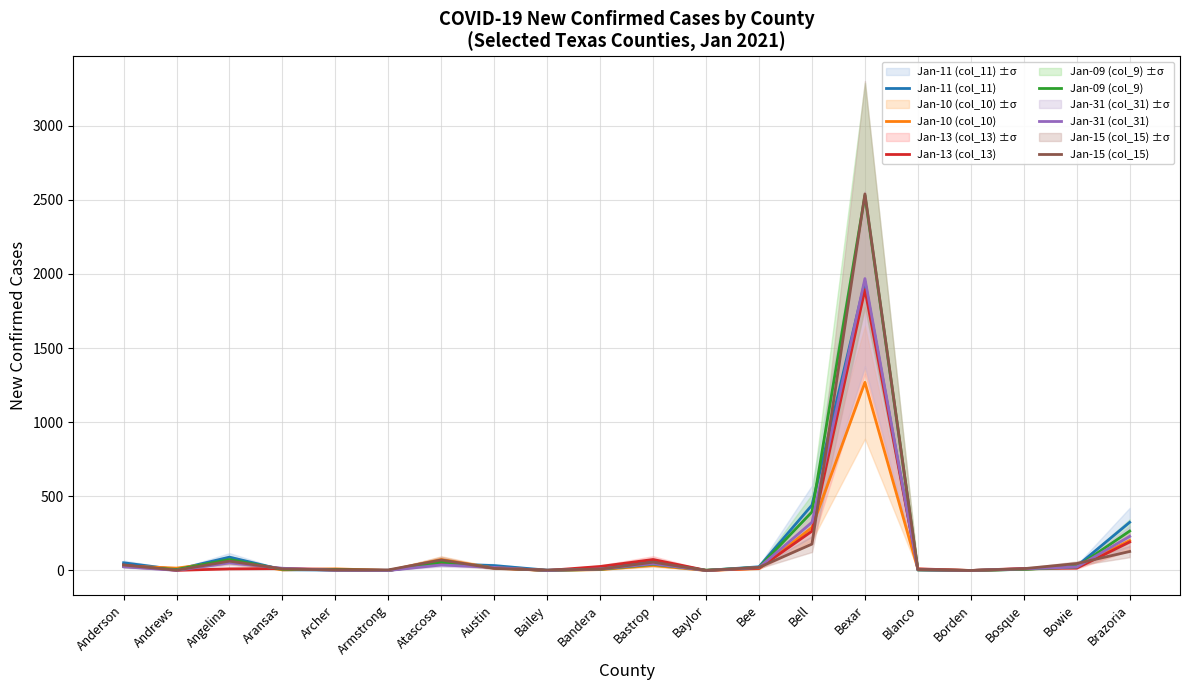

At which category does the chart reach its minimum across all series?

Baylor